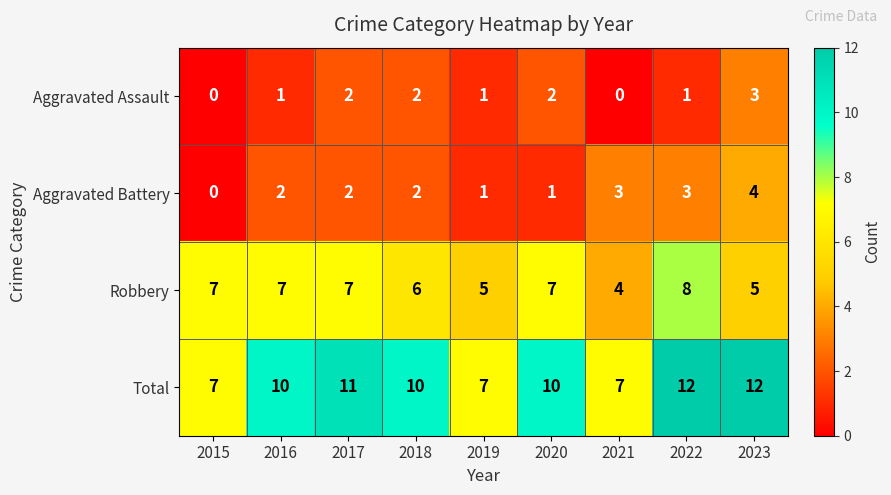

How many values in the Total series are below 10?

3